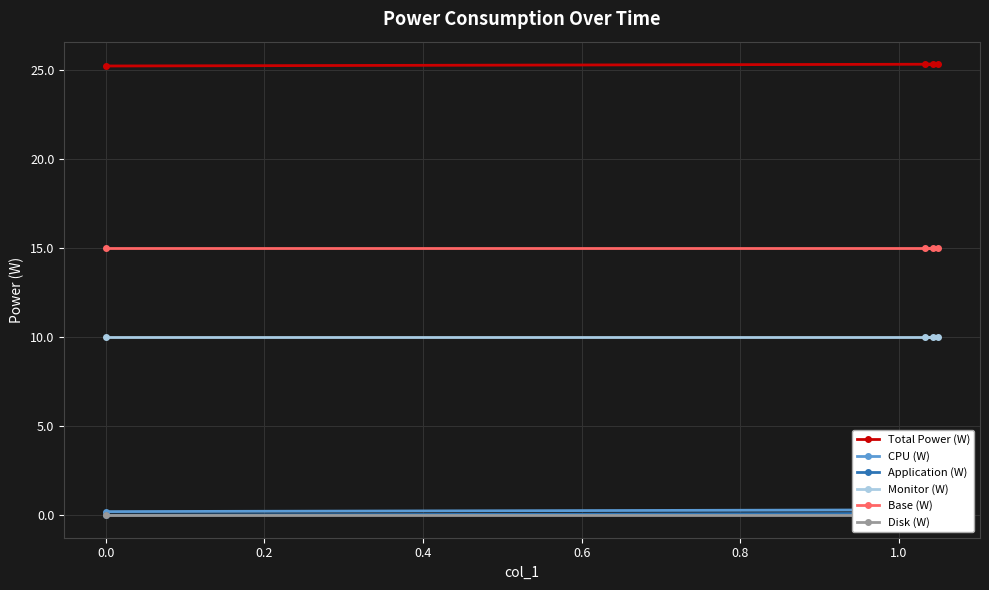

What is the lowest value of the Base (W) series?

15.0